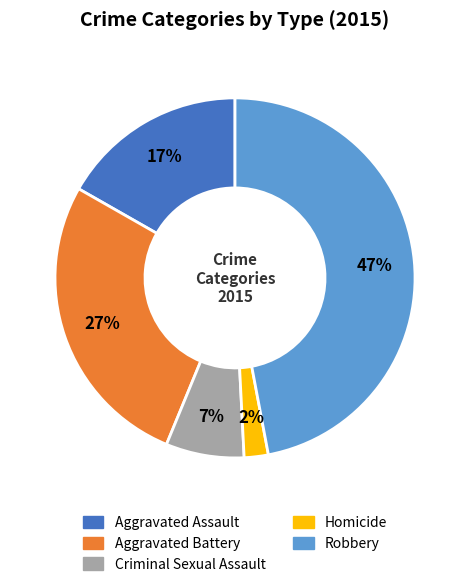

What percentage is the Criminal Sexual Assault slice, to the nearest percent?

7%